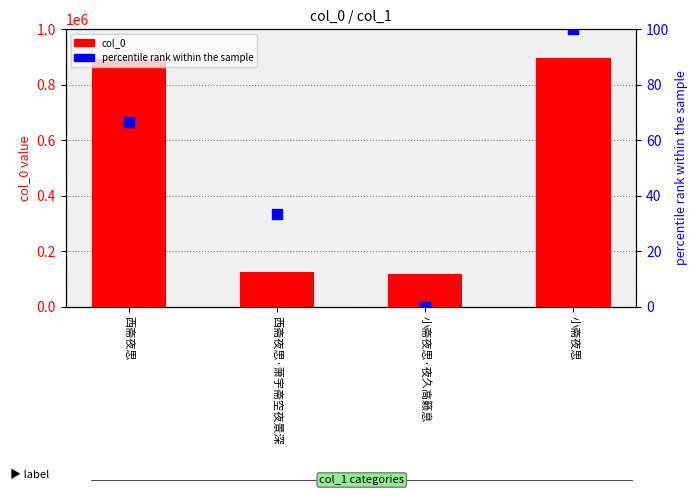

Is the value of percentile rank at 西斋夜思·萧宇斋空夜景深 greater than the value of col_0 at 西斋夜思?

No